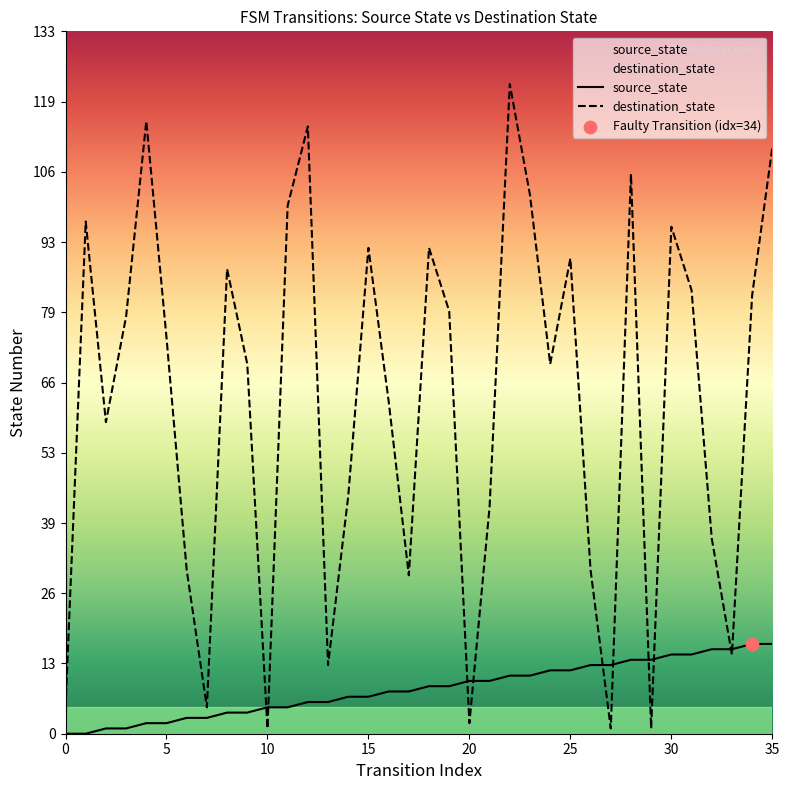

Is the value of source_state at 13 greater than the value of destination_state at 28?

No